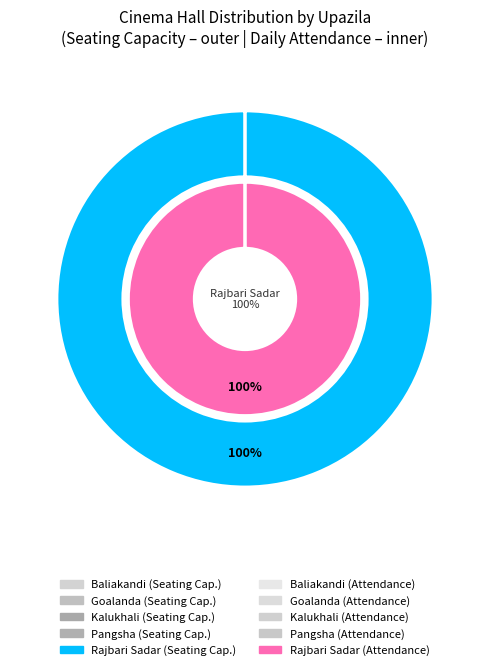

True or false: Rajbari Sadar accounts for 91% of the total.

False